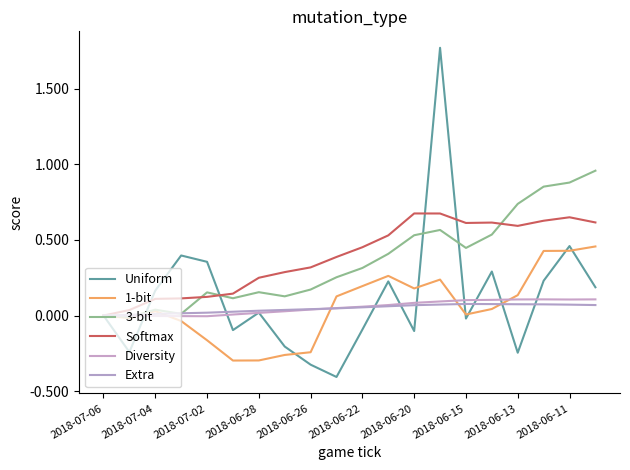

How many lines are shown in the chart?

6